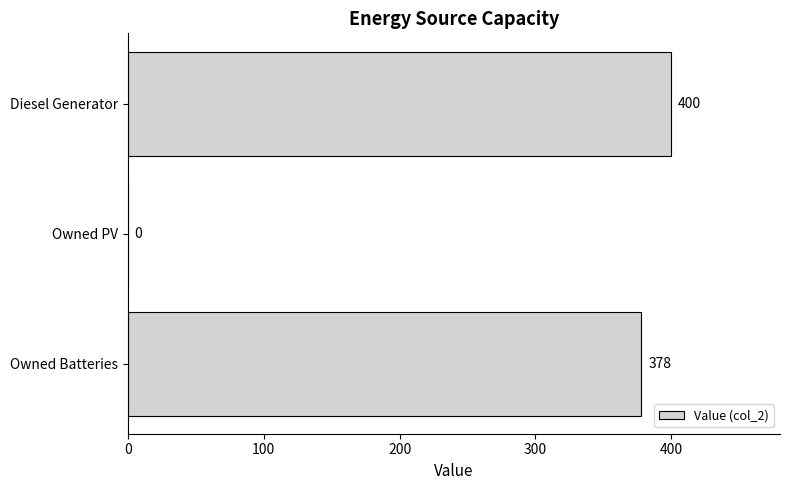

What is the average value?

259